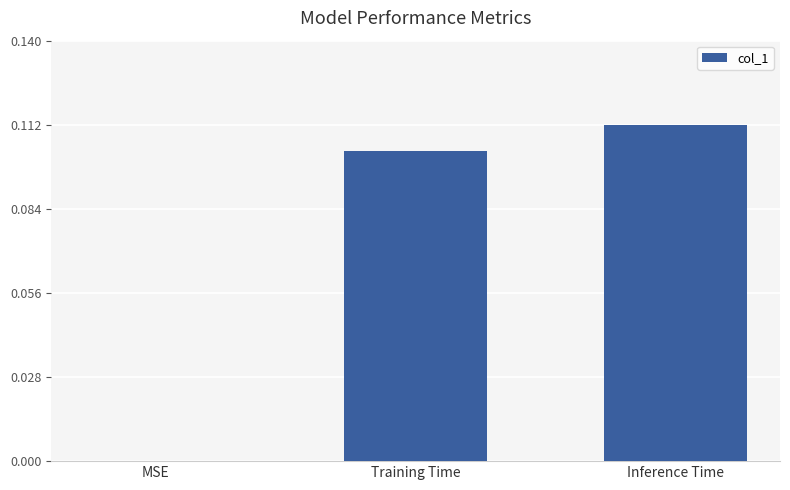

The chart shows a value of 0.2 at Training Time. True or false?

False